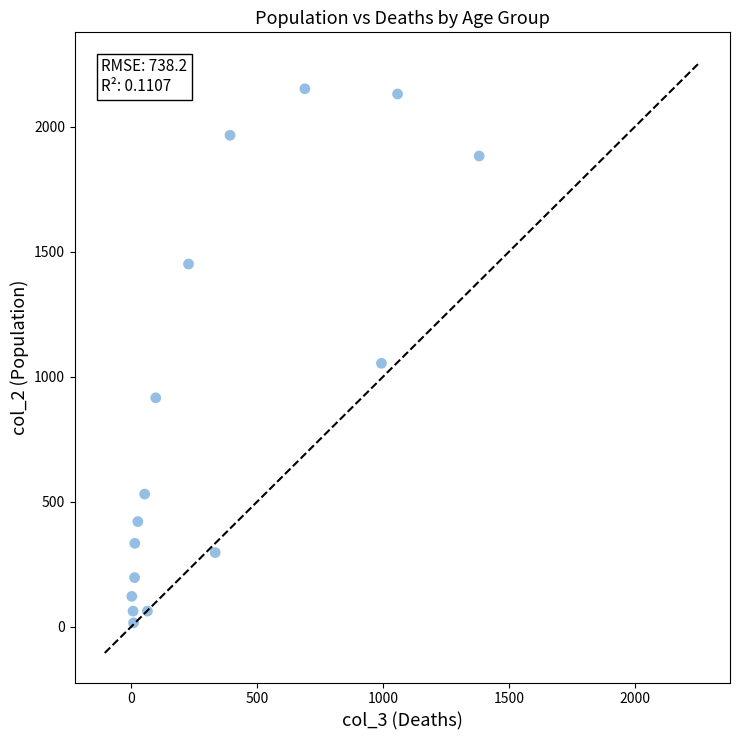

What Y value in the scatter plot is closest to 1083?

1053